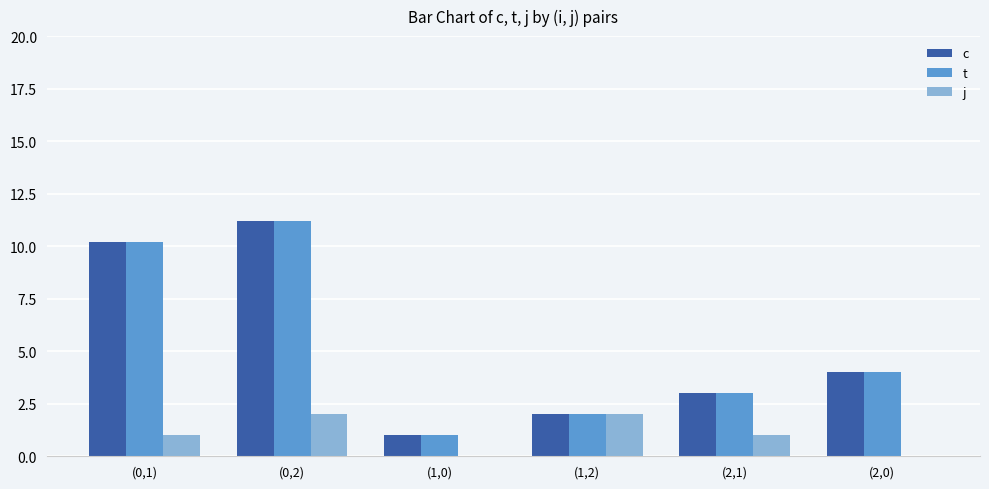

At which label is c closest to 6?

(2,0)